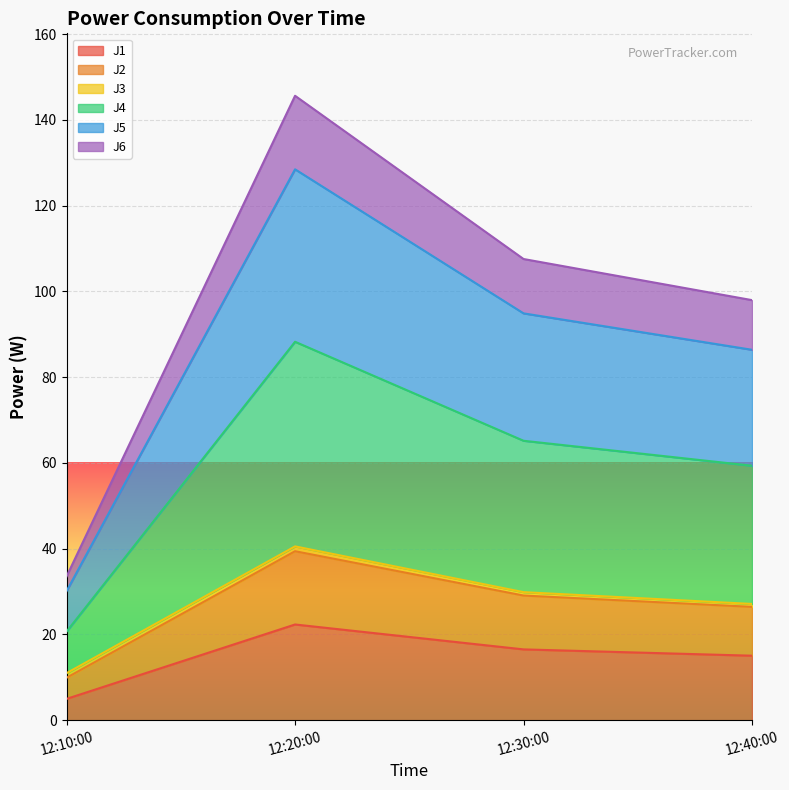

Which series changed the most between 12:10:00 and 12:30:00?

J4